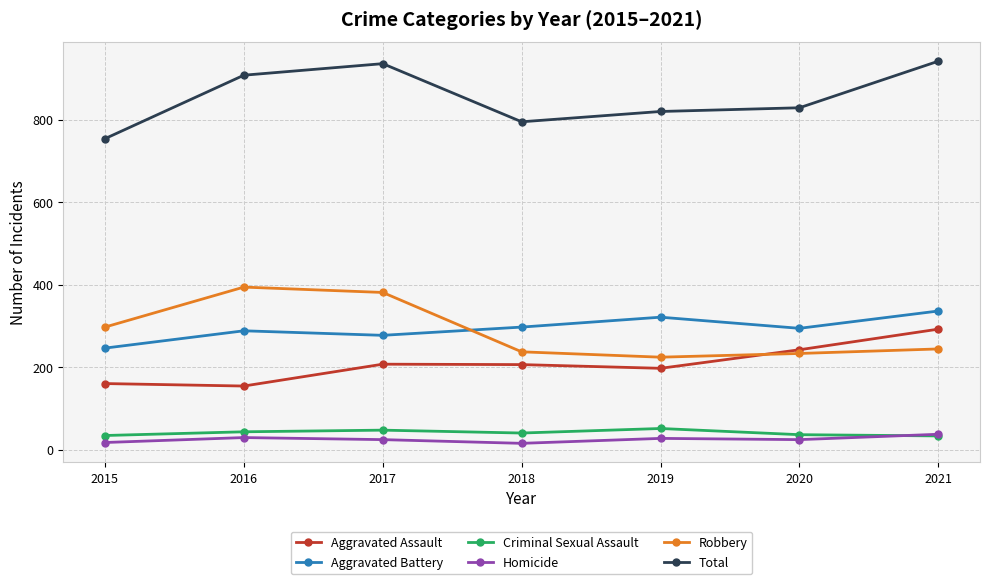

How many categories are shown in the chart?

7